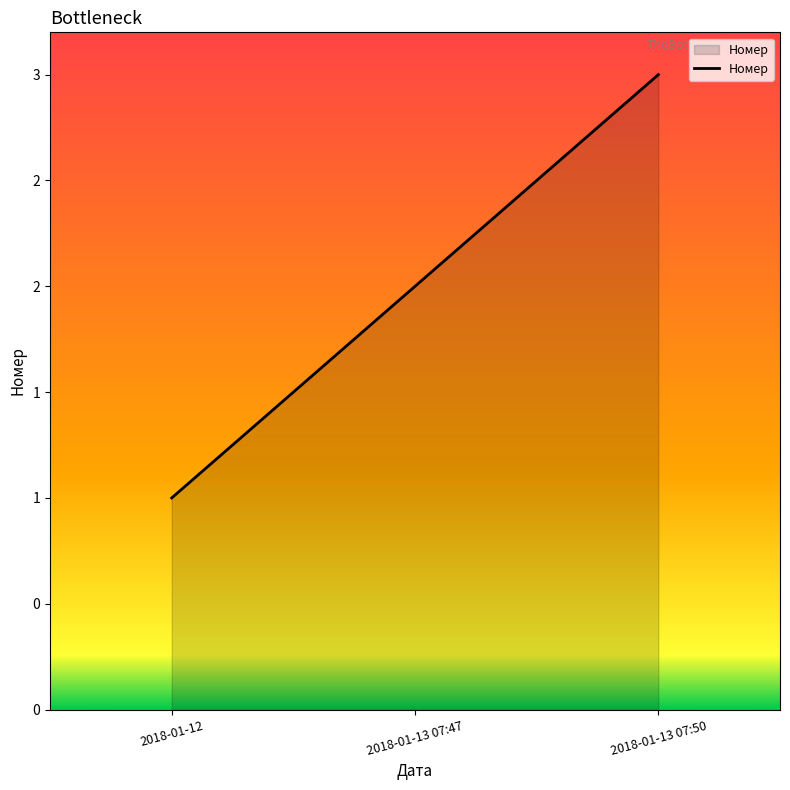

The chart shows a value of 2 at 2018-01-13 07:47. True or false?

True